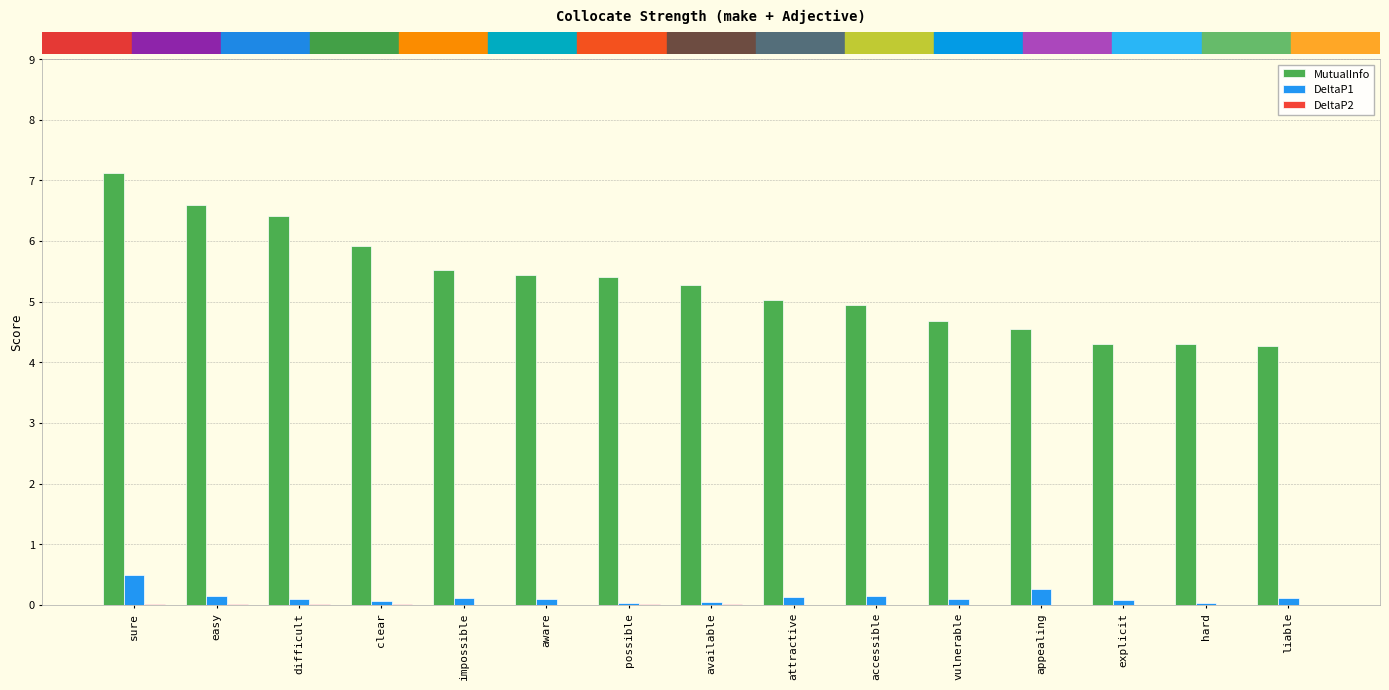

Which series has the largest total across all categories?

MutualInfo